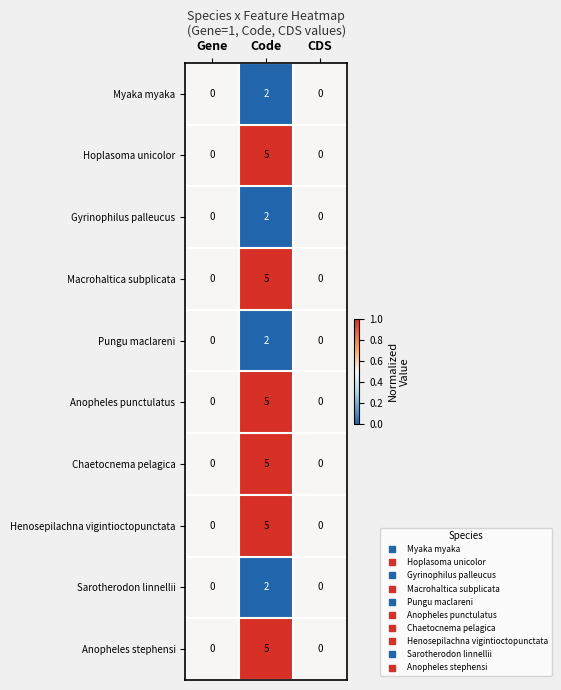

What is the highest value of the Anopheles punctulatus series?

5